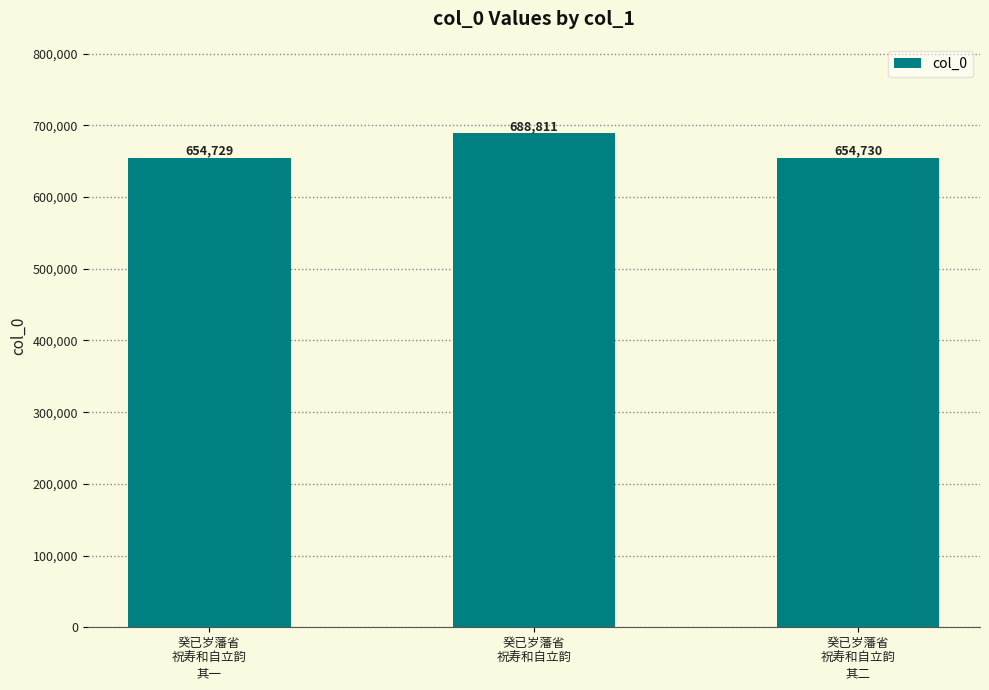

What is the label of the 2nd bar from the left?

癸已岁藩省
祝寿和自立韵